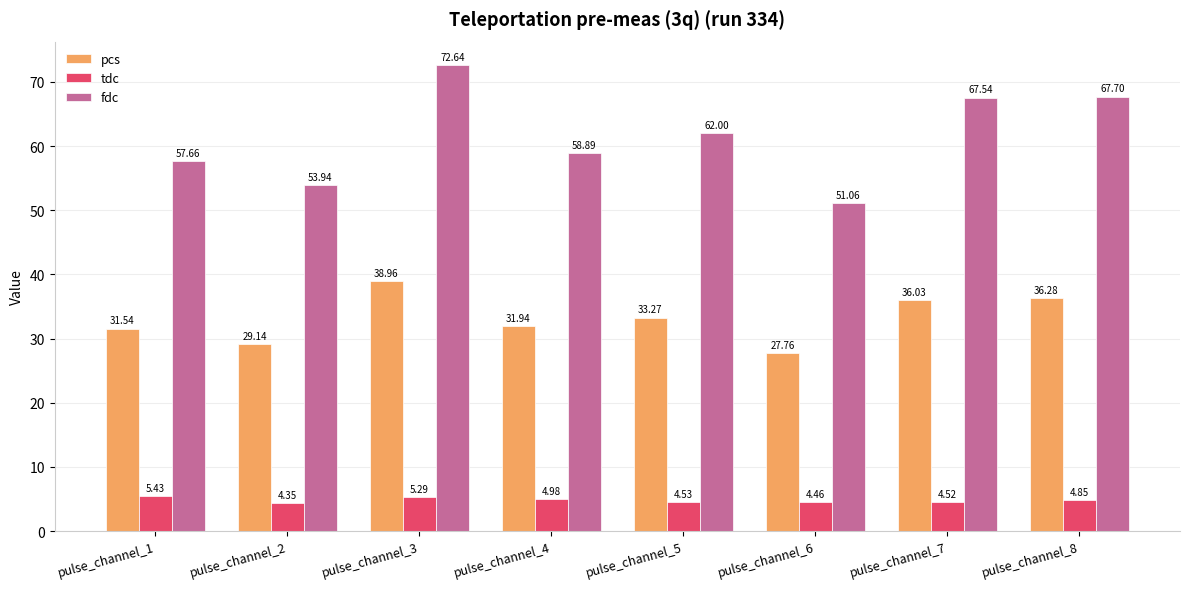

At which category is the sum across all series the highest?

pulse_channel_3